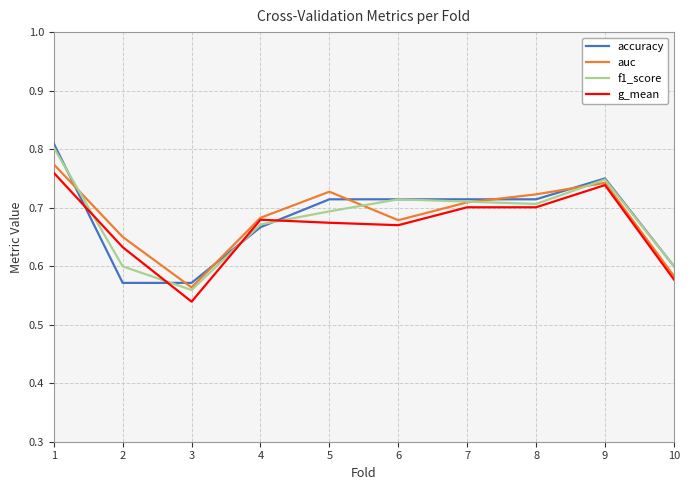

Does the chart display data point markers on the line(s)?

No